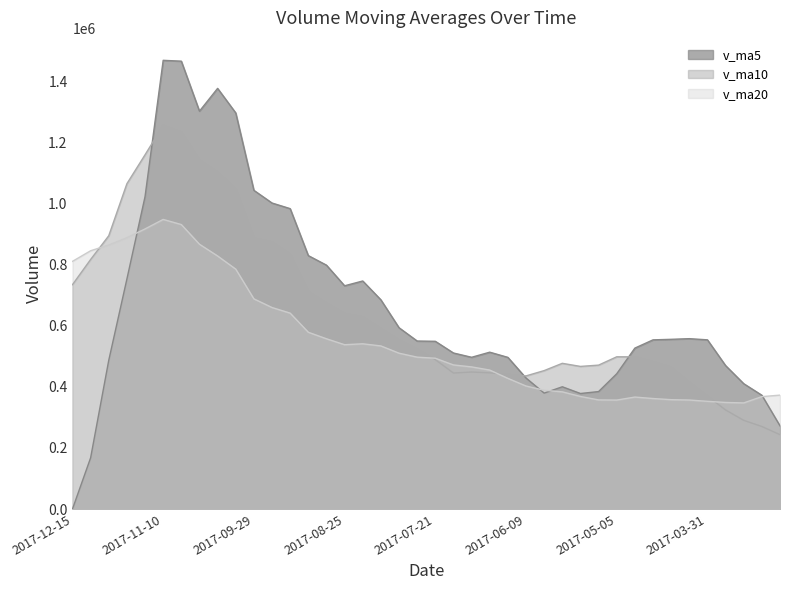

How many lines are shown in the chart?

3